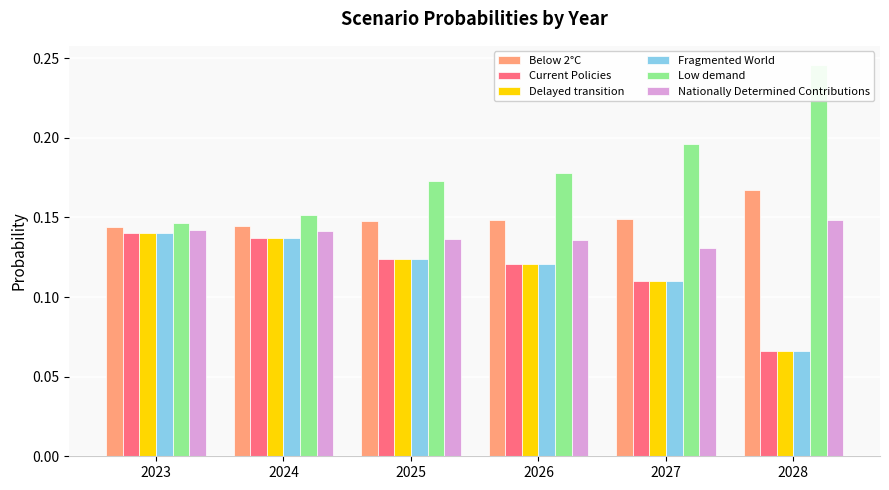

Between 2024 and 2028, which series saw the biggest shift?

Low demand